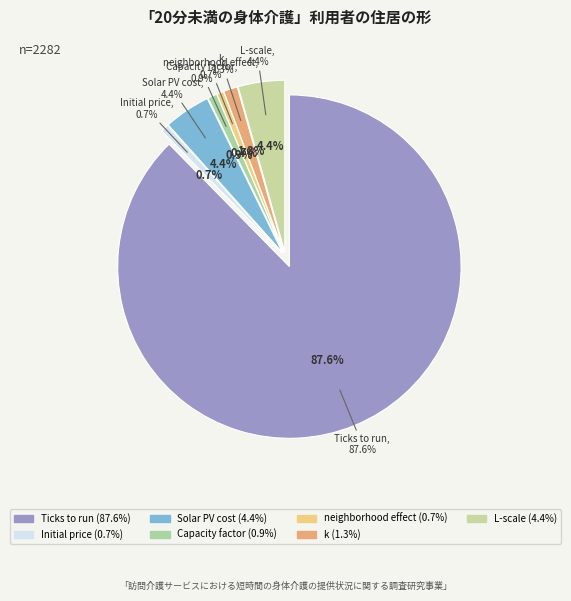

Rank the categories by value from lowest to highest.

neighborhood effect, Initial price, Capacity factor, k, Solar PV cost, L-scale, Ticks to run